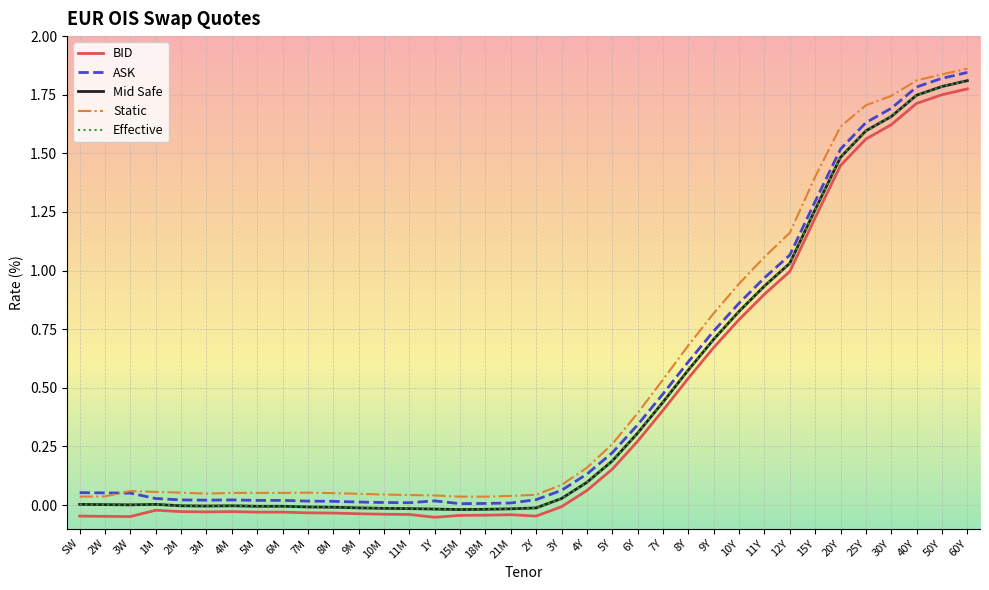

What is the difference between the maximum and minimum values in the Effective series?

1.8